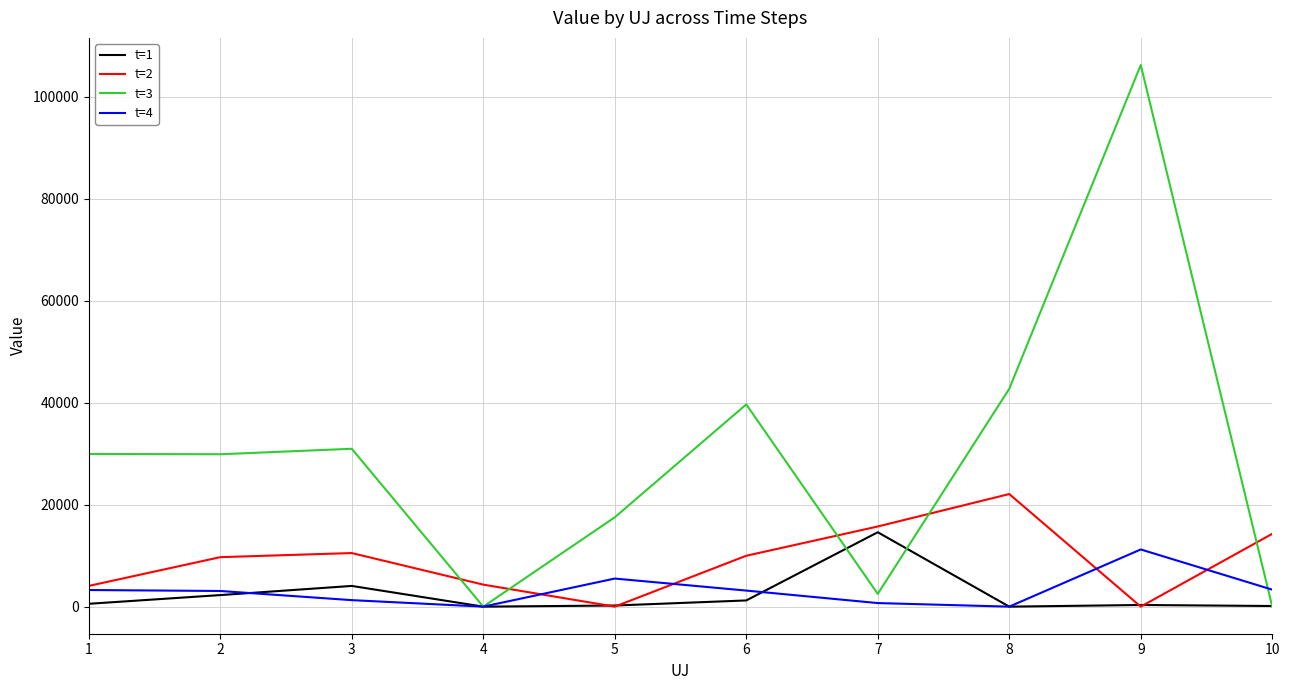

What is the total value across all series at 5?

23252.0